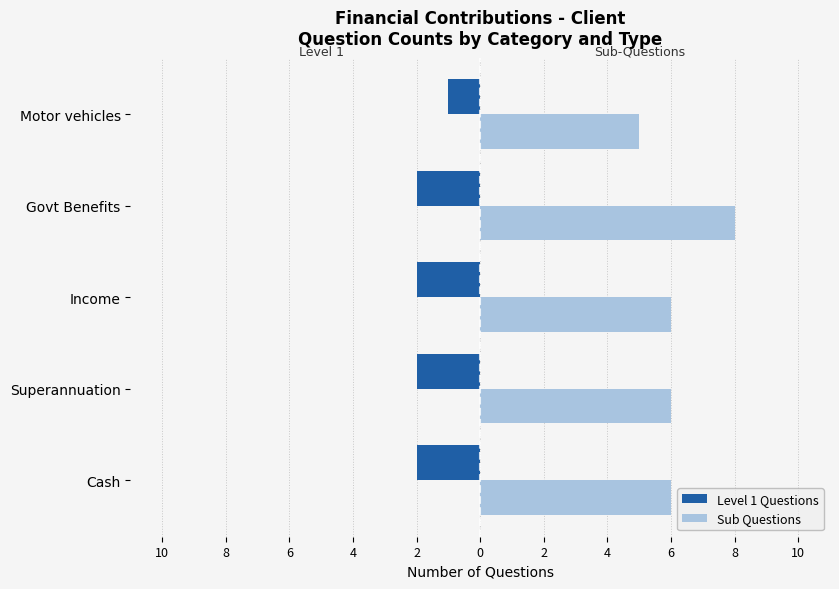

What is the sum of all Level 1 Questions values?

-9